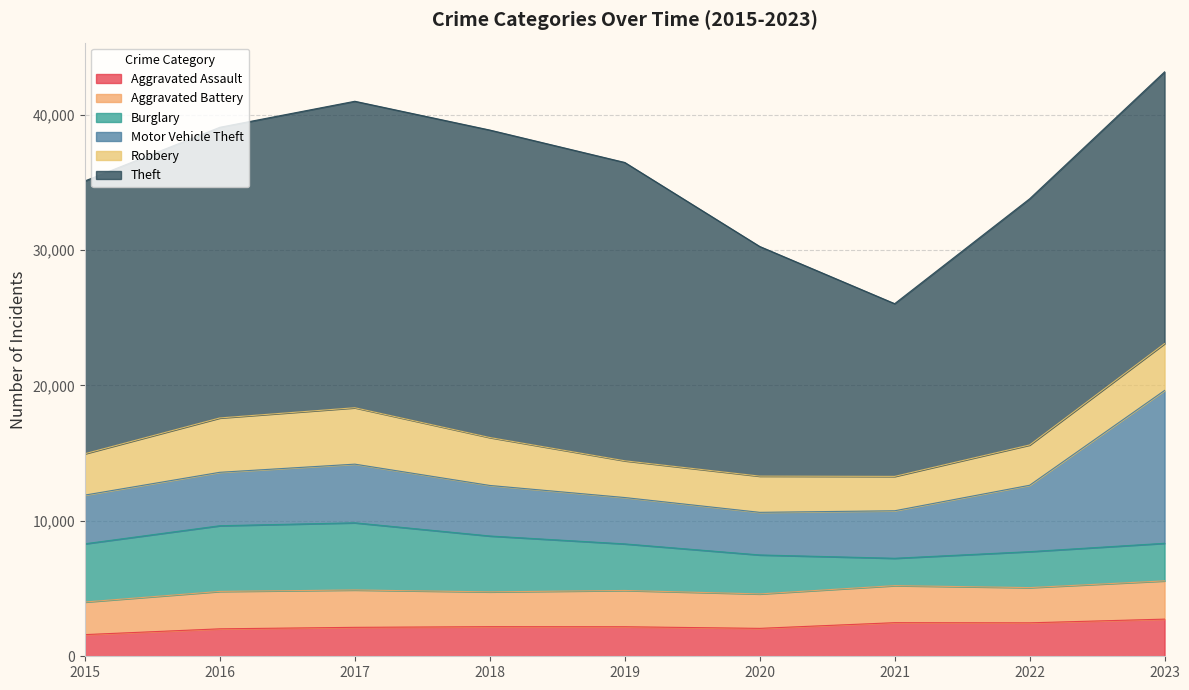

How many series are shown in this chart?

6